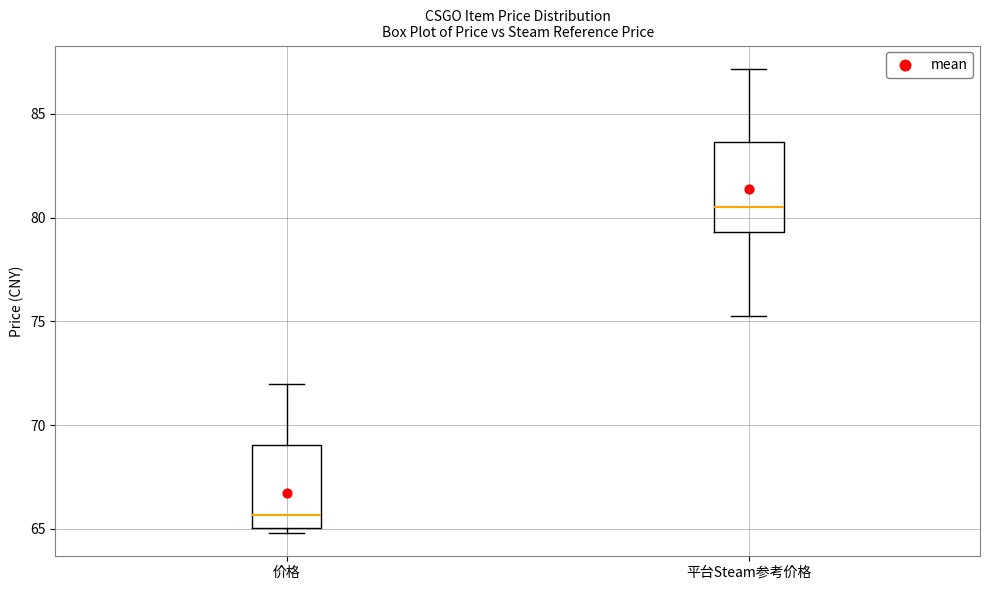

Reading left to right, read every box against the y-axis: the position of its median line, the range the box covers, and the ends of its whiskers. The values are not printed on the chart, so give them approximately, as read against the axis.

价格: median 65.5, box 65.0 to 69.0, whiskers 65.0 (just below the box's lower edge) to 72.0
平台Steam参考价格: median 80.5, box 79.5 to 83.5, whiskers 75.5 to 87.0